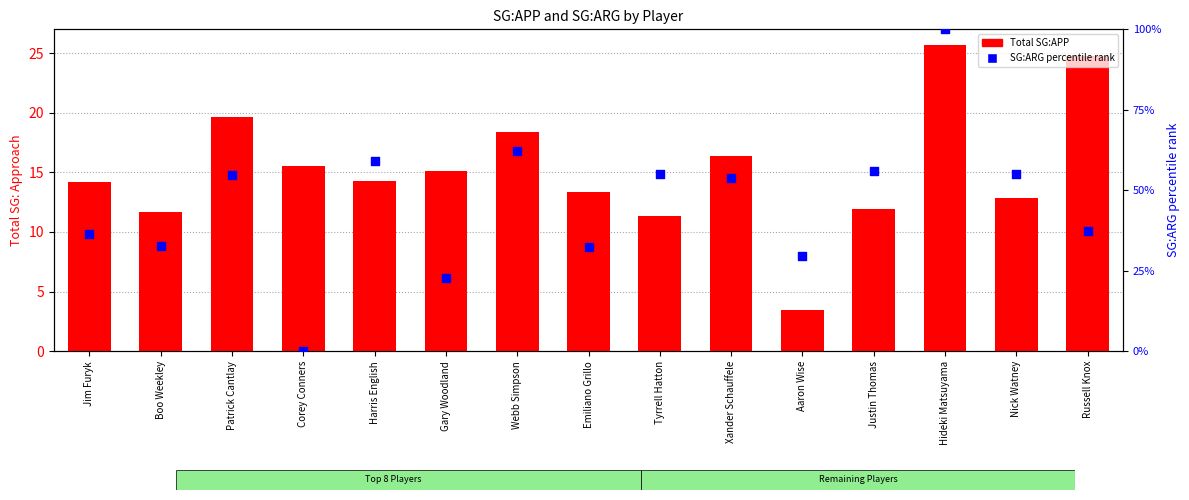

At which category is the sum across all series the highest?

Hideki Matsuyama